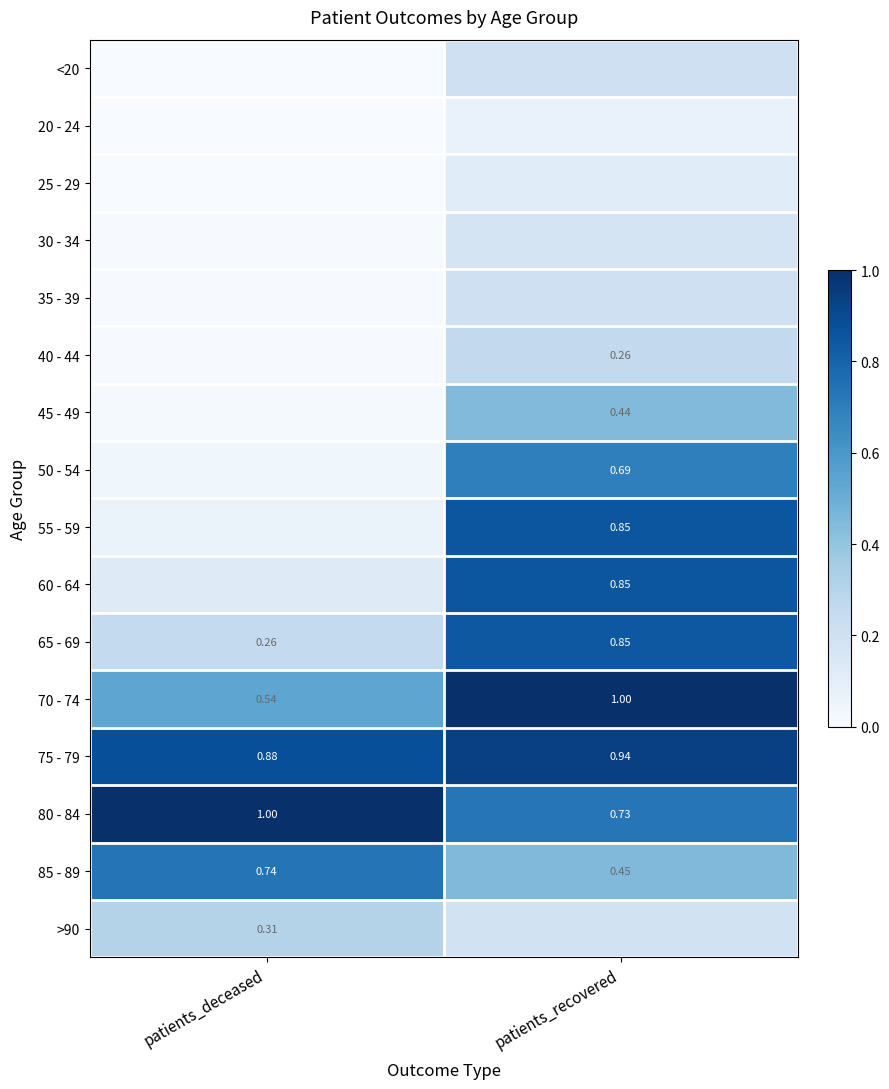

True or false: 70 - 74 has a value of 0.5 at patients_recovered.

False